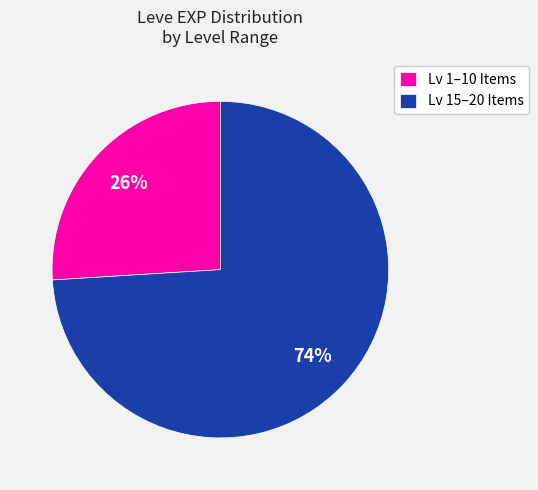

Which has a higher value, Lv 15–20 Items or Lv 1–10 Items?

Lv 15–20 Items